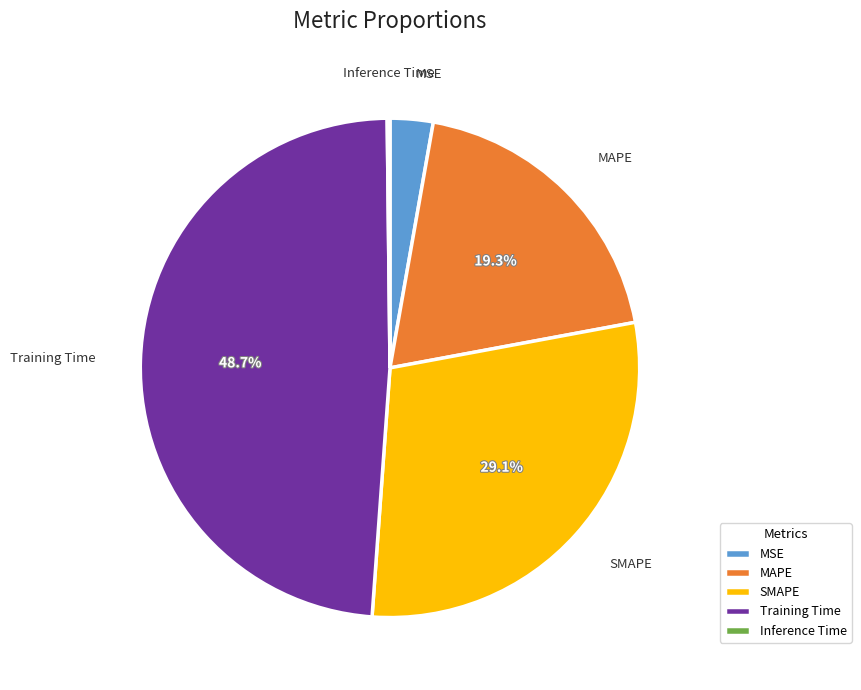

To the nearest percent, what portion does SMAPE represent?

29%